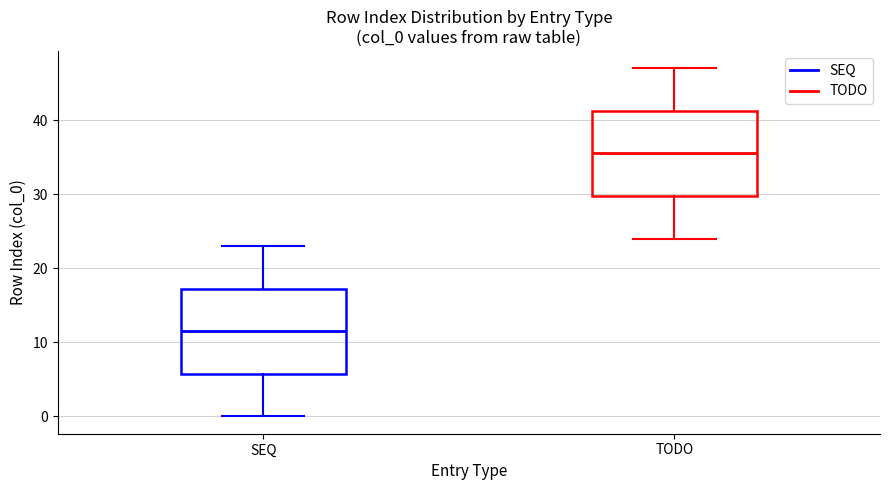

Where is the lower edge of the box for TODO on the y-axis? The values are not printed on the chart, so give them approximately, as read against the axis.

30